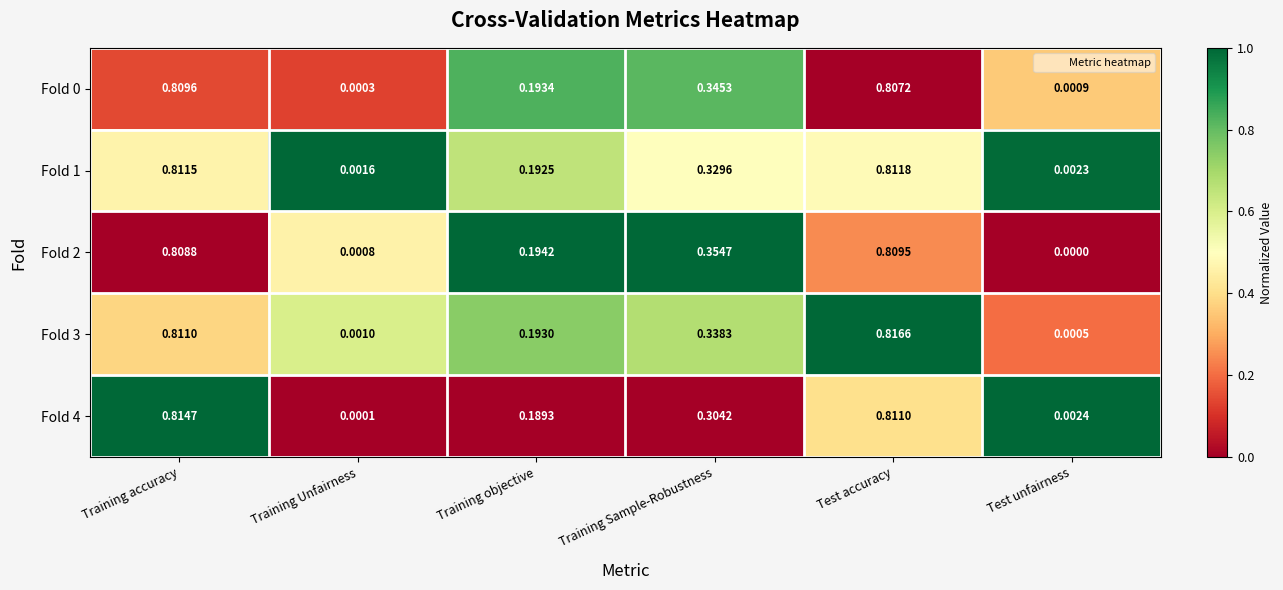

Which series has the largest total across all categories?

Fold 2